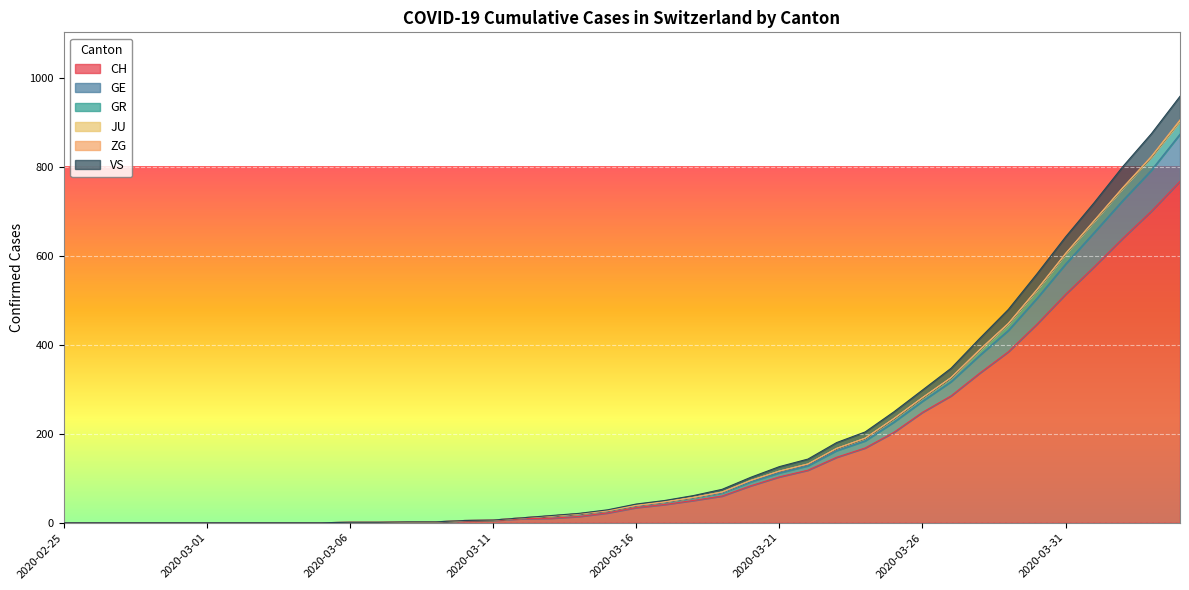

True or false: GR and GE intersect in this chart.

False